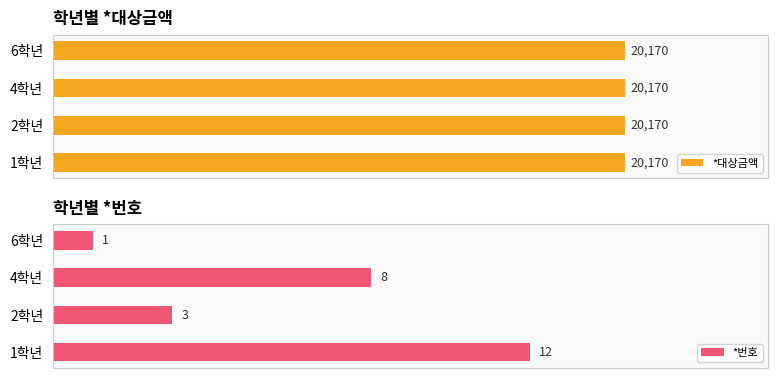

Where is *번호 nearest to the value 6?

4학년